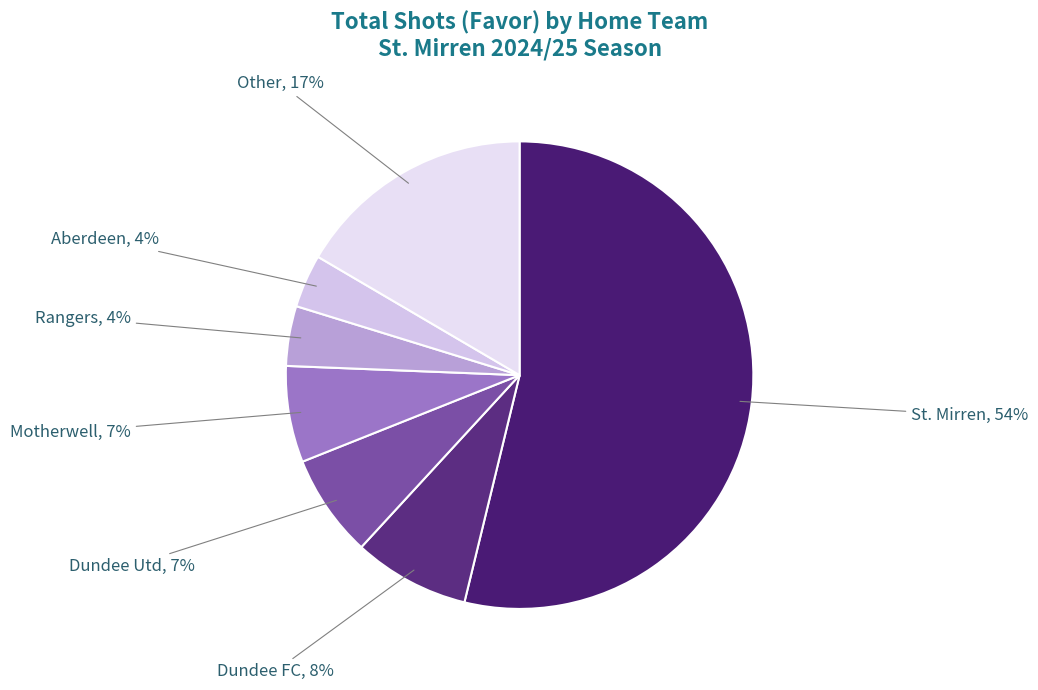

To the nearest percent, what is the average slice percentage?

14%